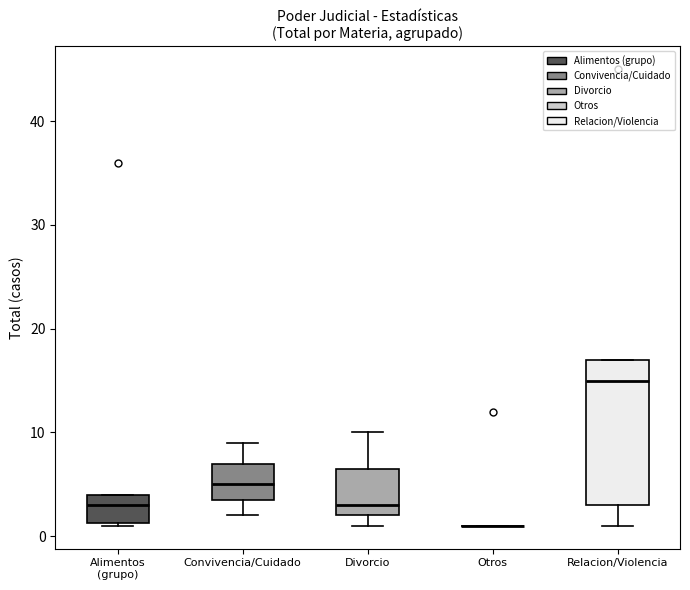

Which box is the tallest, from its lower edge to its upper edge?

Relacion/Violencia